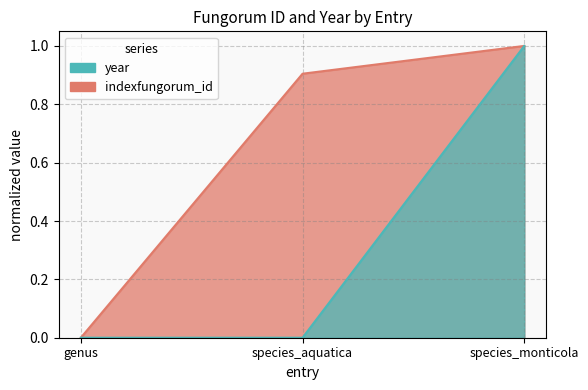

How many year values are between 0 and 1?

3